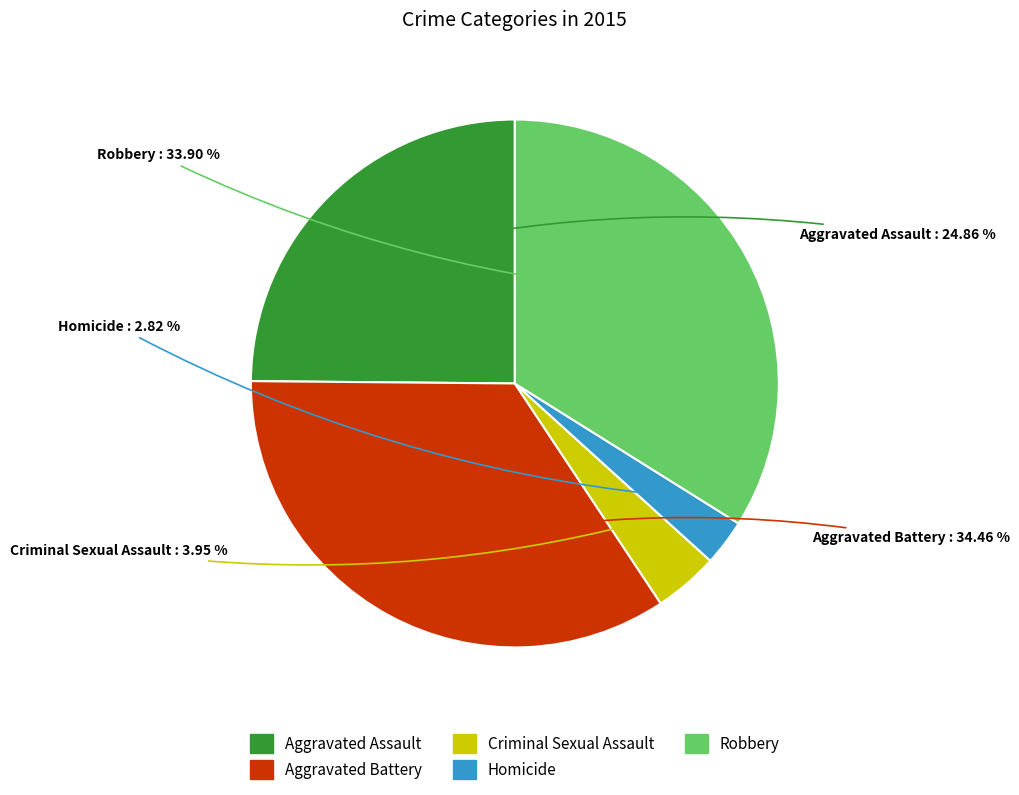

Which has a higher value, Aggravated Battery or Robbery?

Aggravated Battery